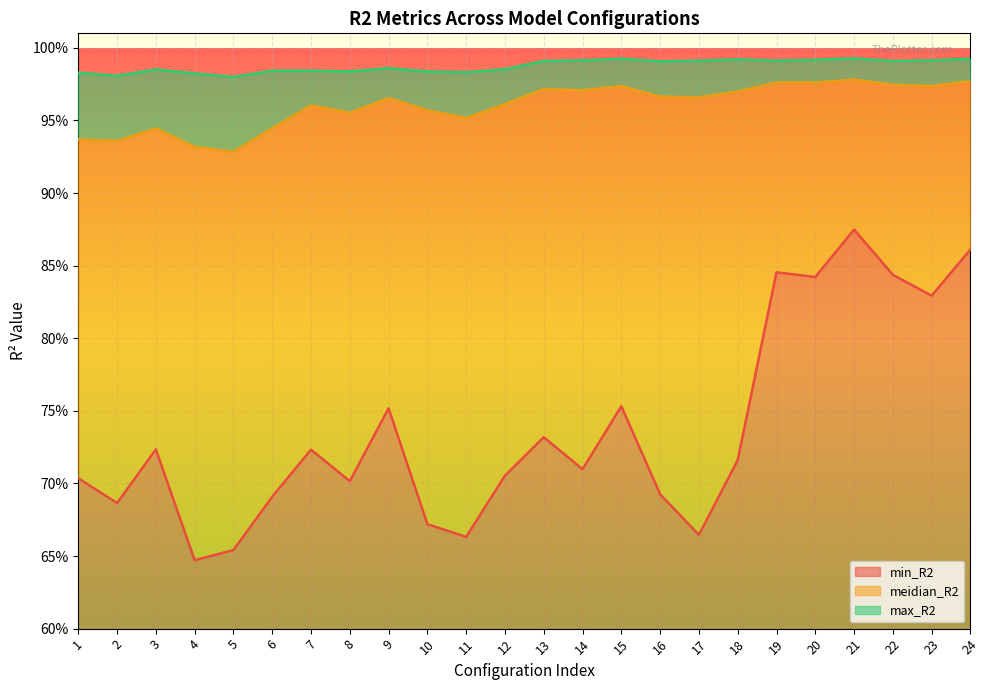

Which series has the largest total across all categories?

max_R2